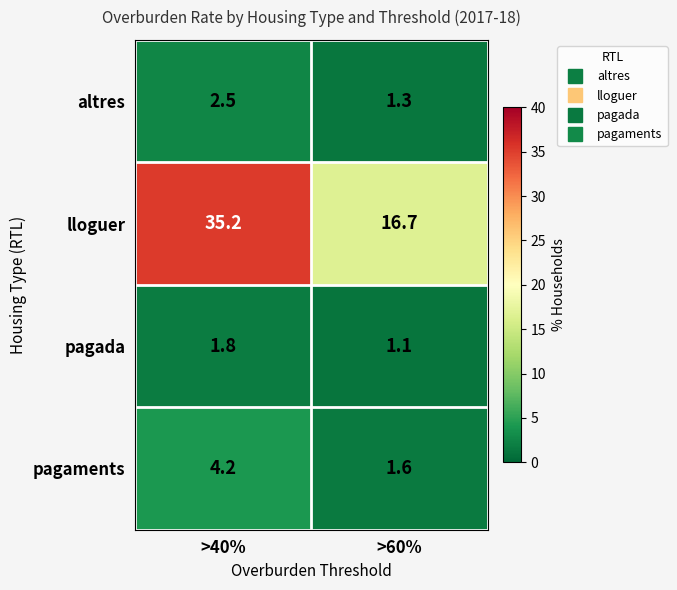

What is the smallest value displayed?

1.1